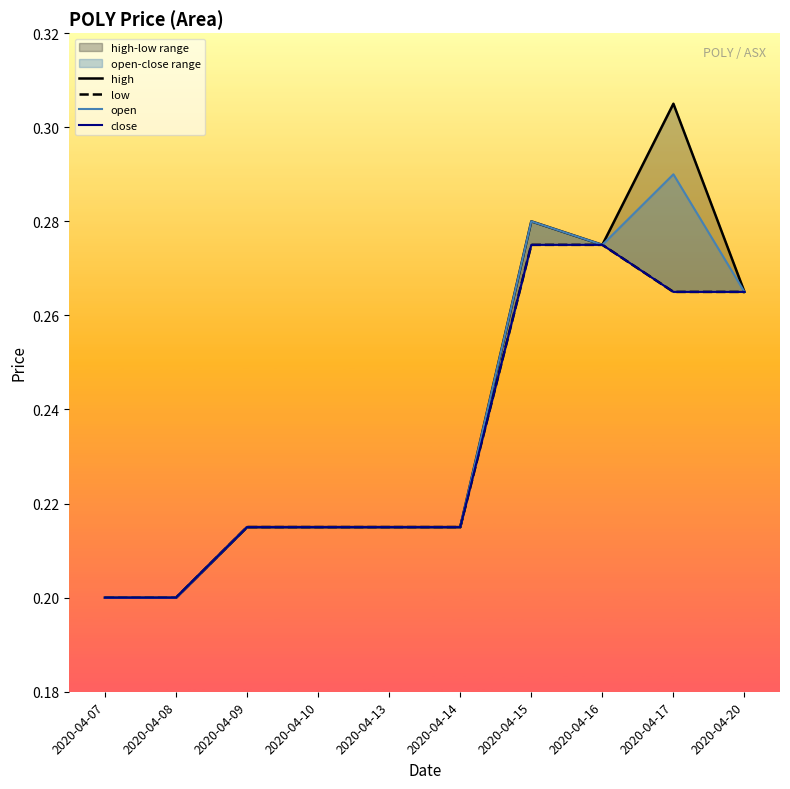

Between 2020-04-14 and 2020-04-07, which is larger?

2020-04-14